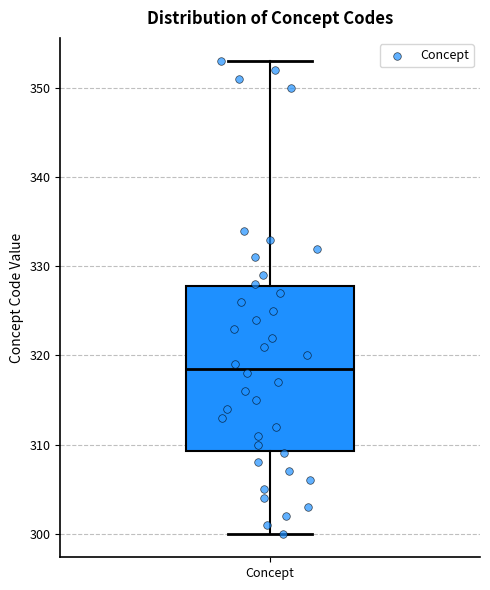

Transcribe this box plot: give where the median line is, the range the box spans, and where the two whiskers end, as read against the y-axis. The values are not printed on the chart, so give them approximately, as read against the axis.

median 319, box 309 to 328, whiskers 300 to 353